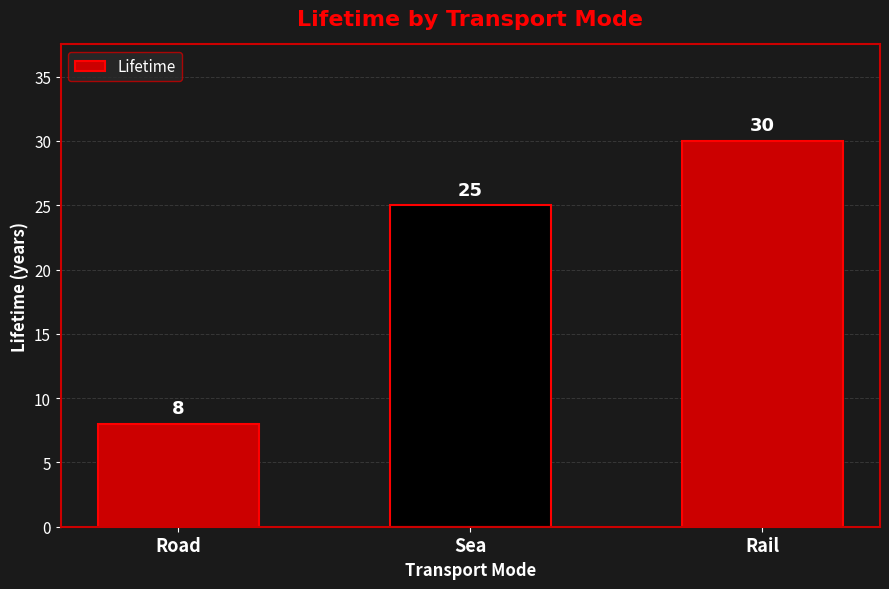

What is the greatest value displayed?

30